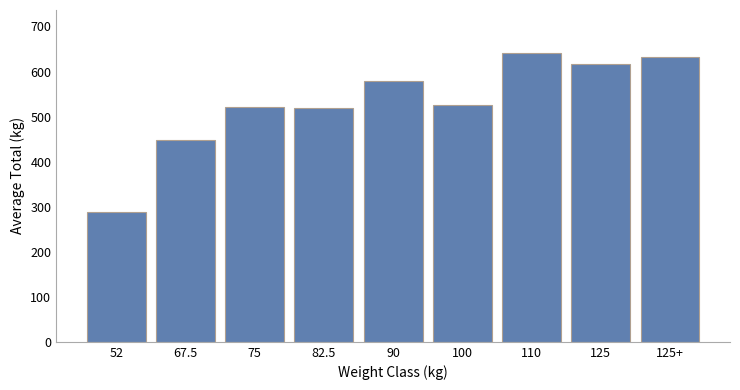

How many categories are shown in the chart?

9